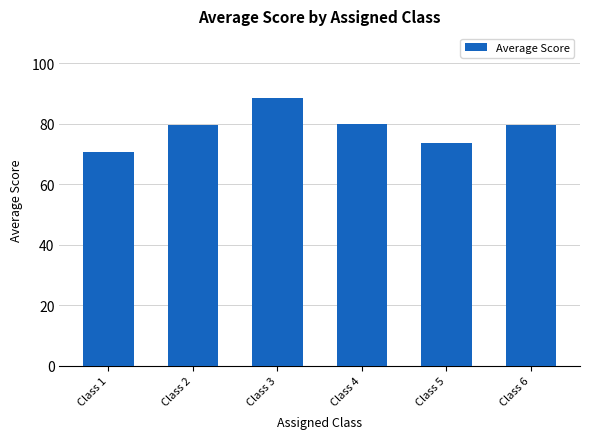

What is the change in value from Class 2 to Class 3?

+9.1